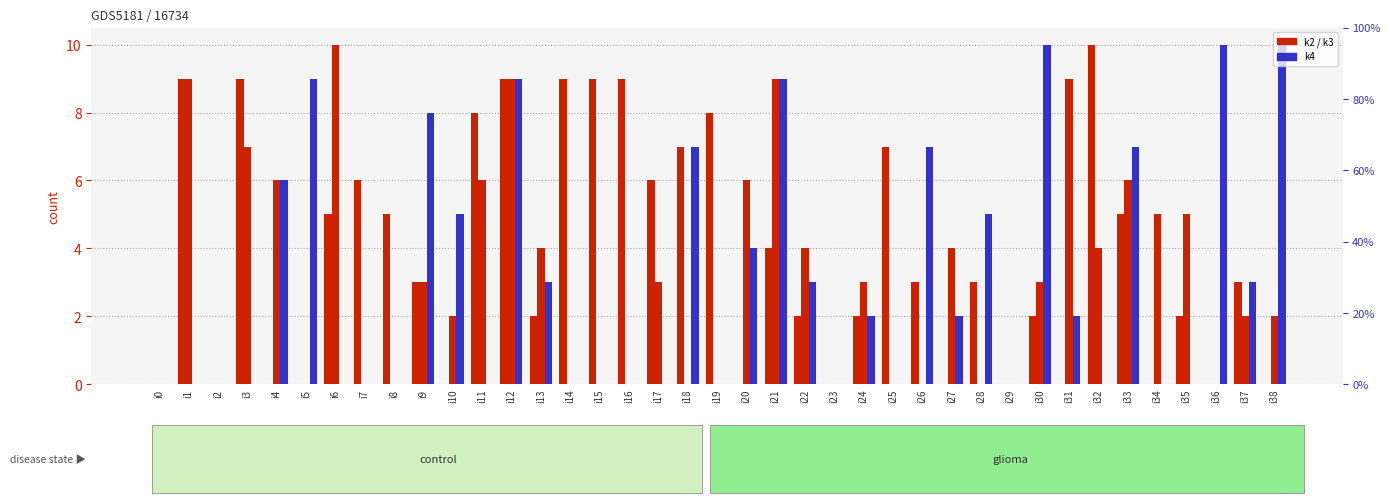

Are the bars grouped side by side (vs. stacked)?

Yes